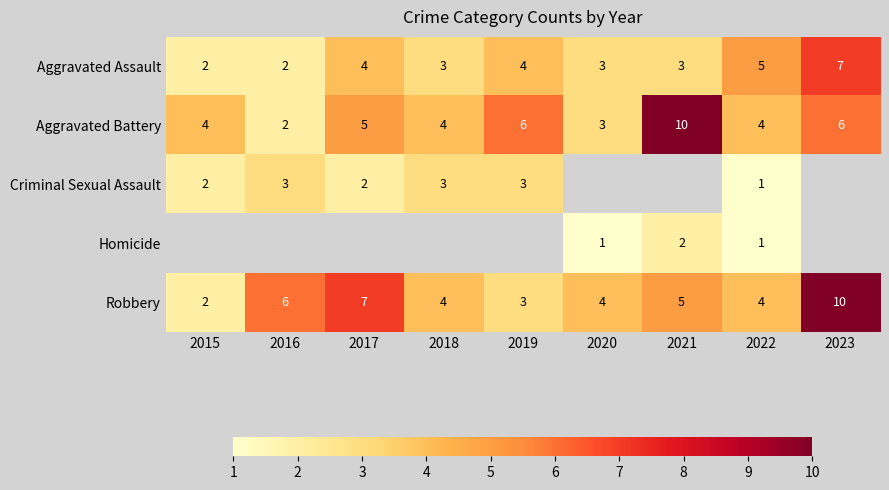

What is the difference between the highest and lowest values at 2015?

2.0